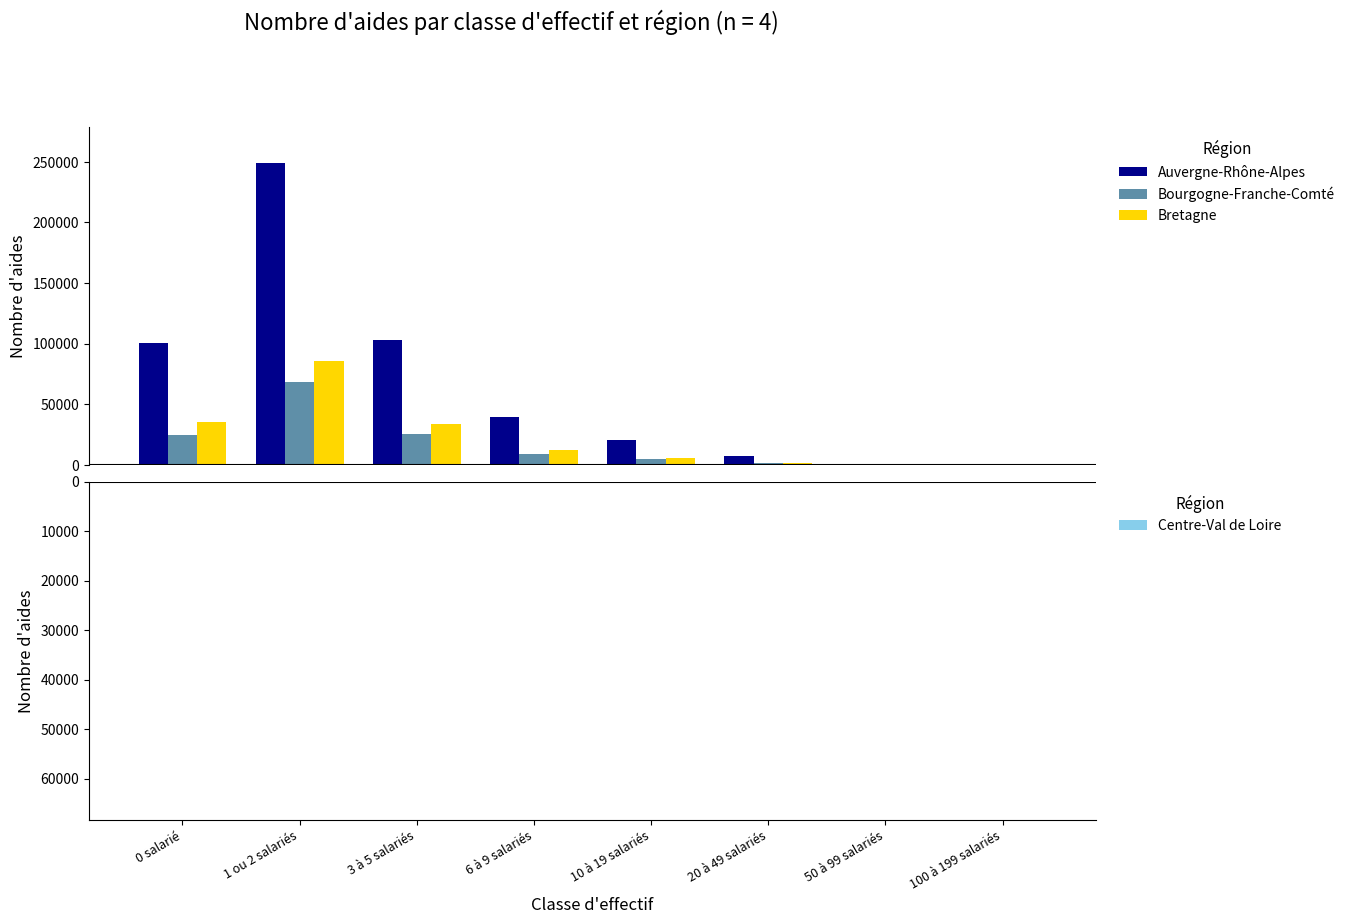

What position from the left is 1 ou 2 salariés?

2